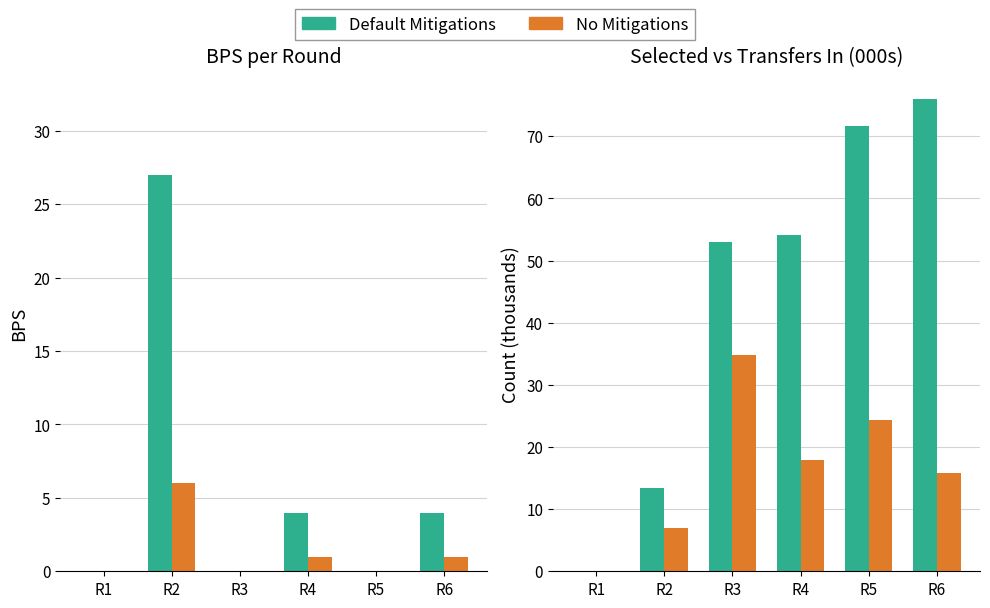

Reading right to left, extract all data points from this chart.

Default Mitigations: 75.9	71.6	54.2	53.0	13.3	0.0
No Mitigations: 15.9	24.4	18.0	34.8	6.9	0.0